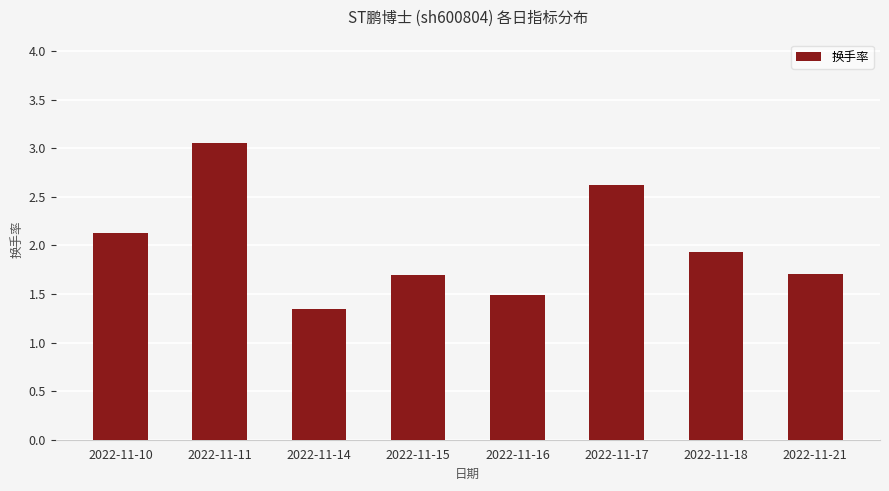

What is the sum of the values at 2022-11-21 and 2022-11-18?

3.6